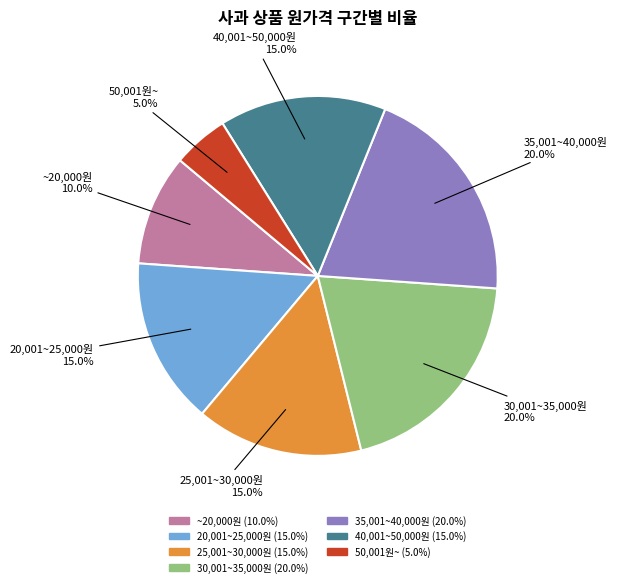

Is there any slice that represents more than half of the pie?

No